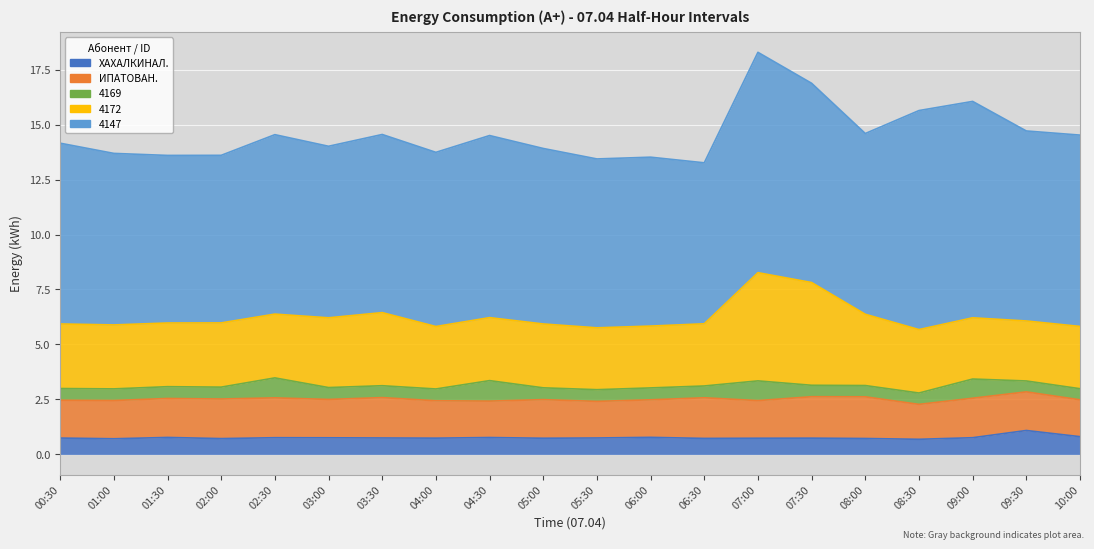

What is the sum of the ХАХАЛКИНАЛ. values at 06:30 and 04:30?

1.5